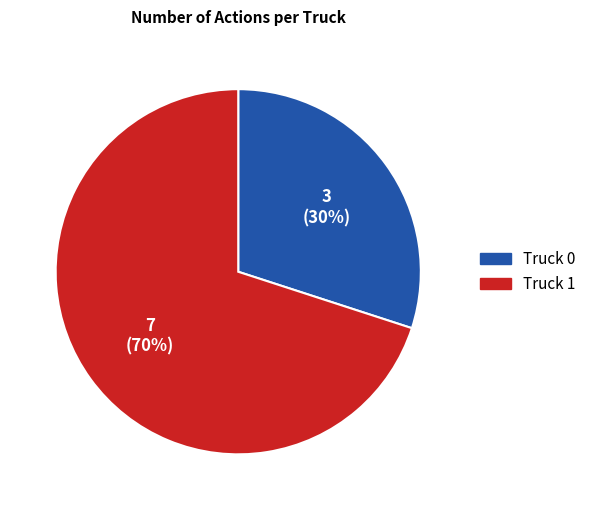

Combined, do Truck 0 and Truck 1 account for over 50%?

Yes